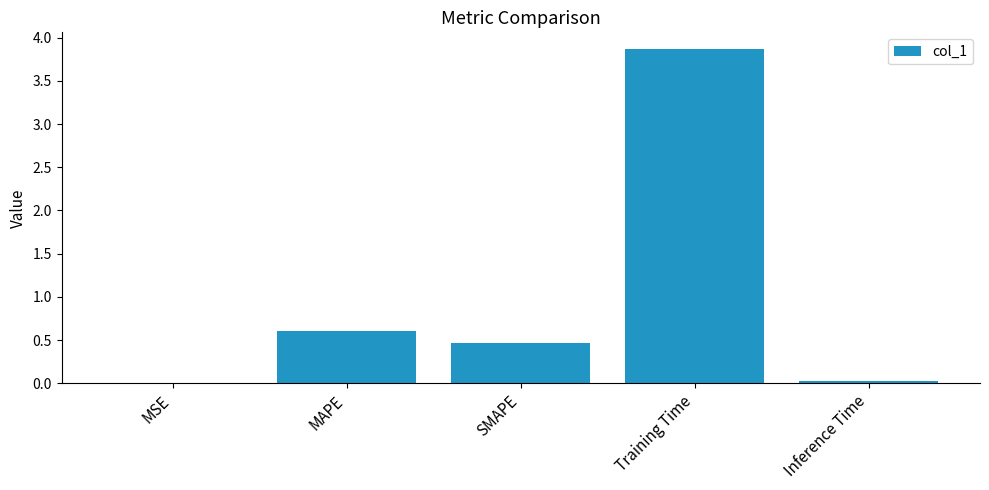

What is the maximum value shown in the chart?

3.9